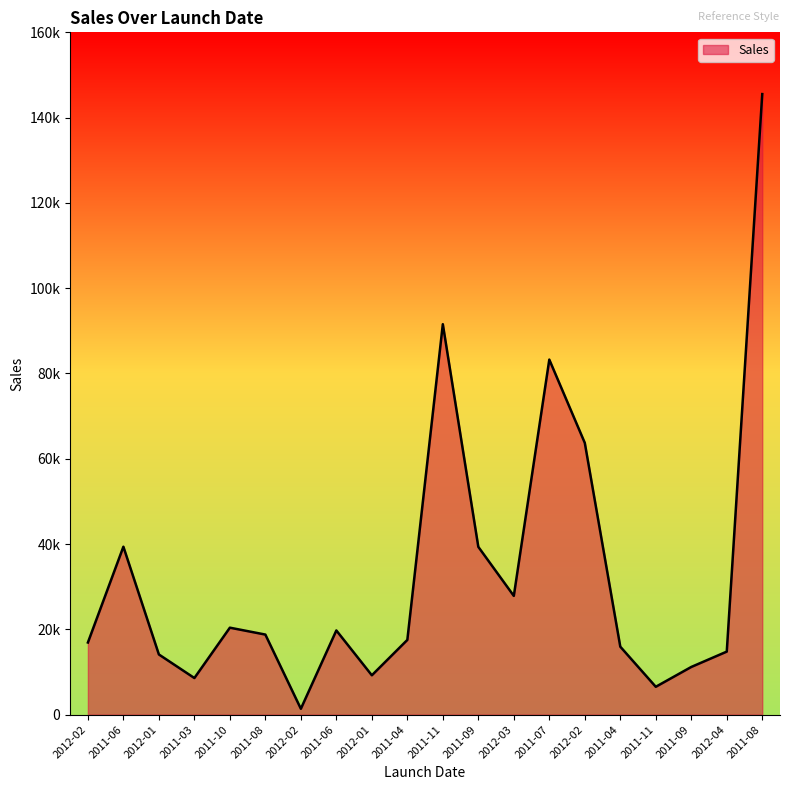

True or false: the data has more than 1 interior local peaks.

True